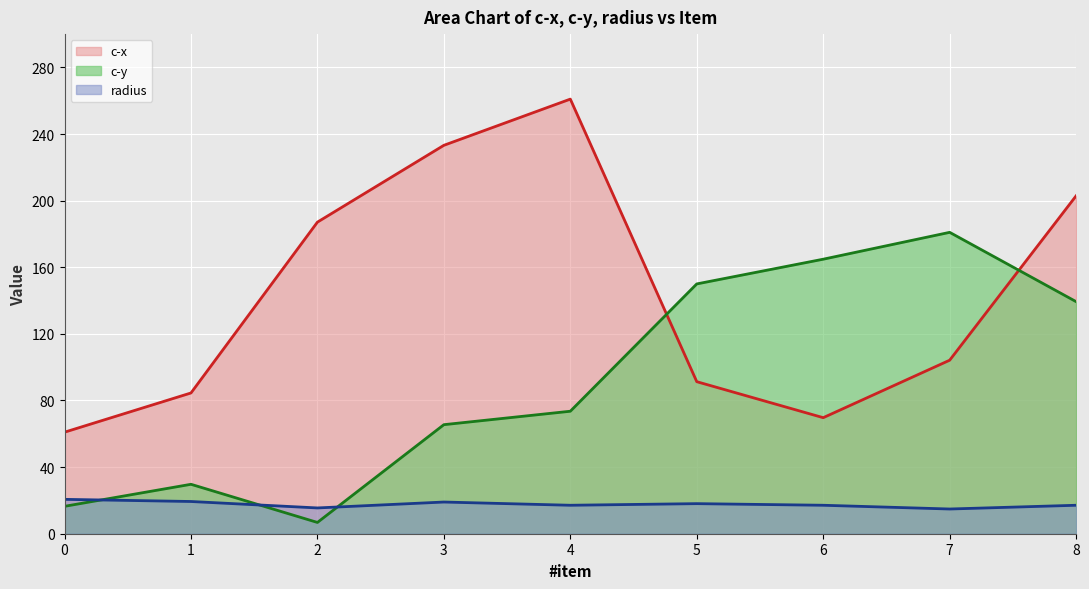

How many interior local peaks does the c-x series have?

1